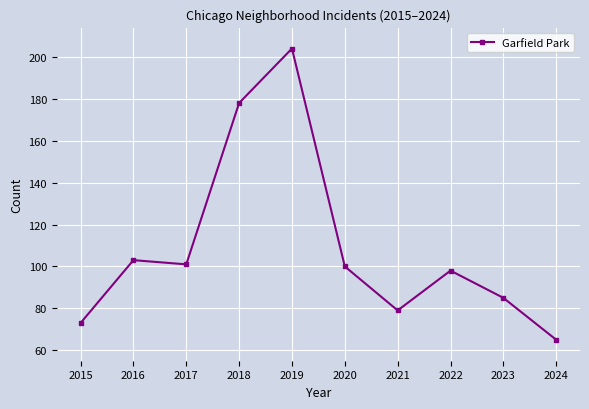

Reading left to right, extract all data points from this chart.

73	103	101	178	204	100	79	98	85	65